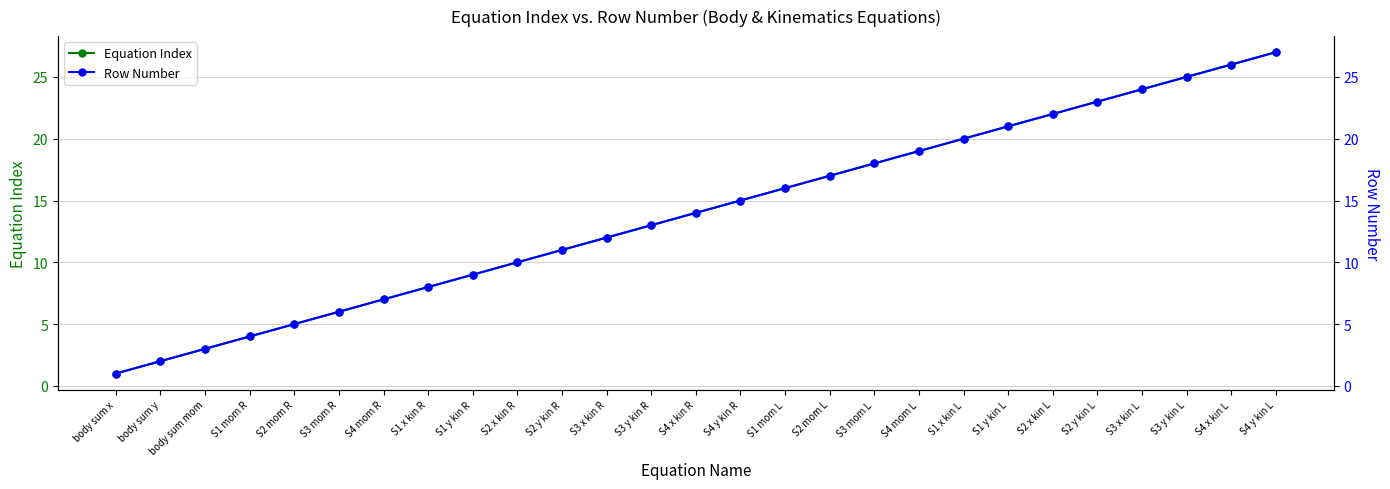

Which category has the highest value in the Equation Index series?

S4 y kin L